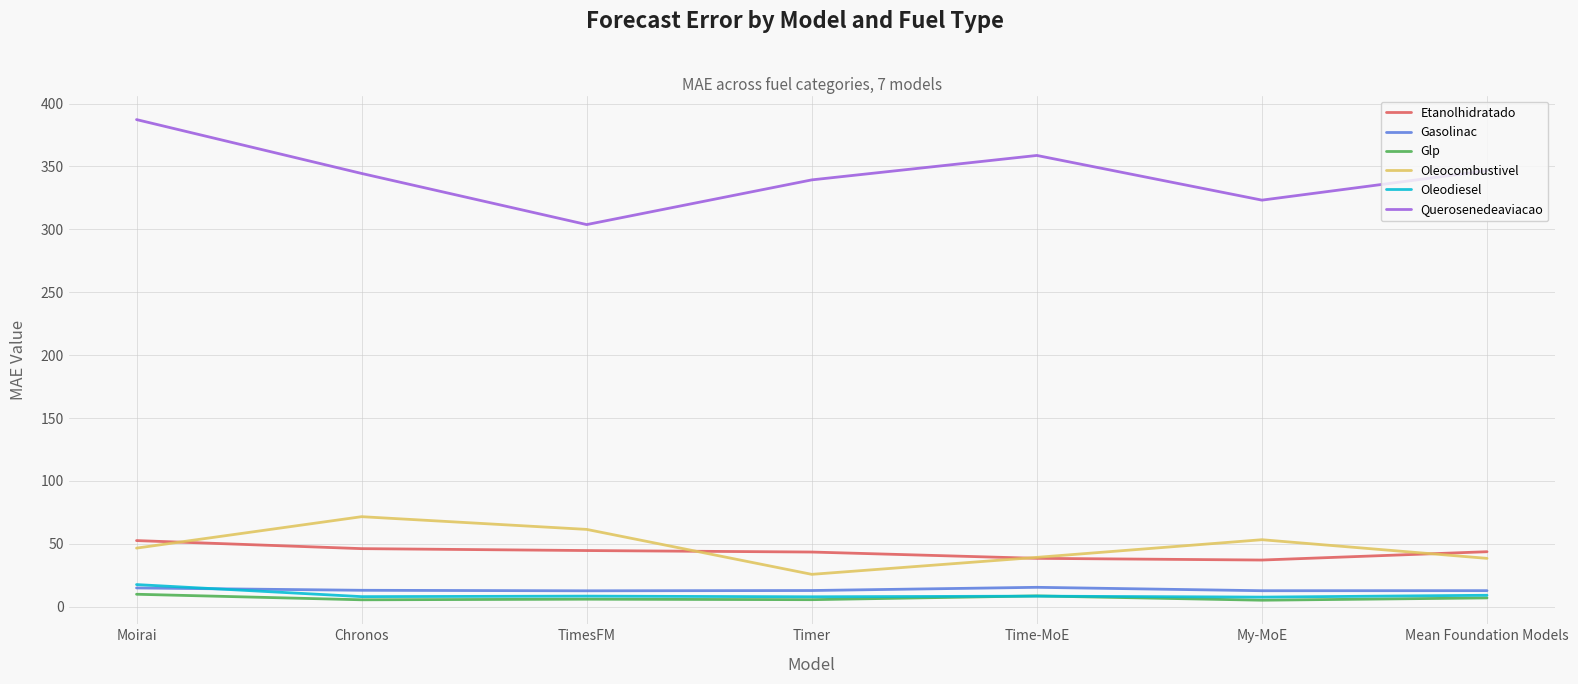

True or false: Oleocombustivel has a value of 20.9 at Mean Foundation Models.

False